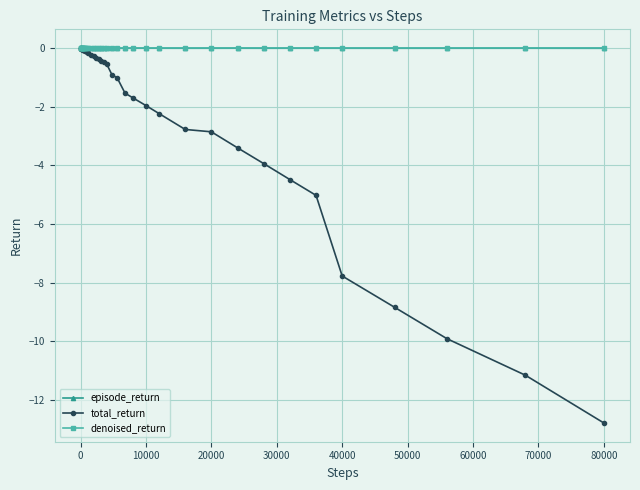

What is the minimum value shown in the chart?

-12.8